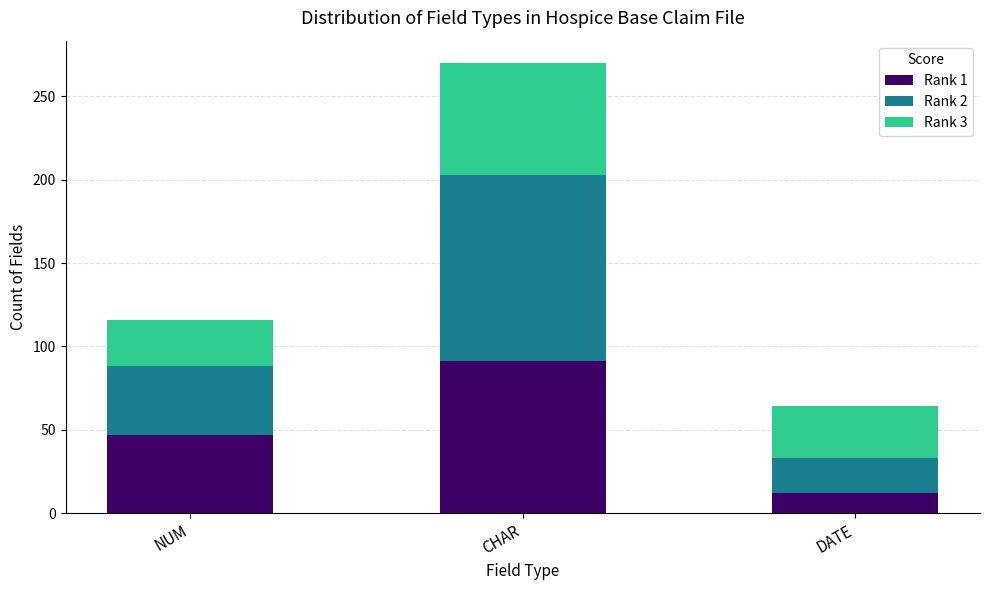

What is the difference between the Rank 1 values at CHAR and NUM?

44